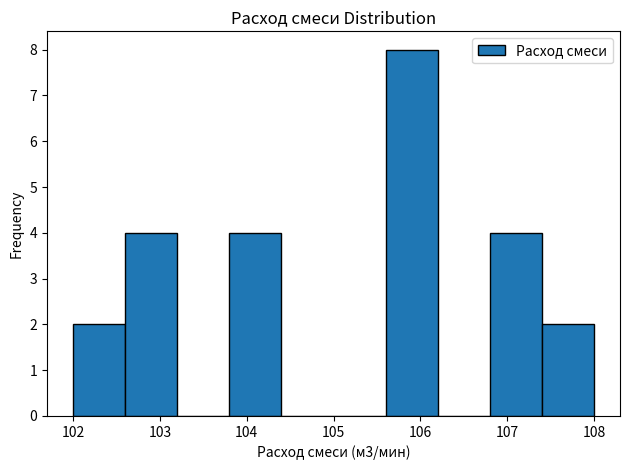

Reading left to right, transcribe this chart: for each bar, give the range it covers on the x-axis and its height. The values are not printed on the chart, so give them approximately, as read against the axis.

102.0 to 102.6: 2
102.6 to 103.2: 4
103.2 to 103.8: 0
103.8 to 104.4: 4
104.4 to 105.0: 0
105.0 to 105.6: 0
105.6 to 106.2: 8
106.2 to 106.8: 0
106.8 to 107.4: 4
107.4 to 108.0: 2